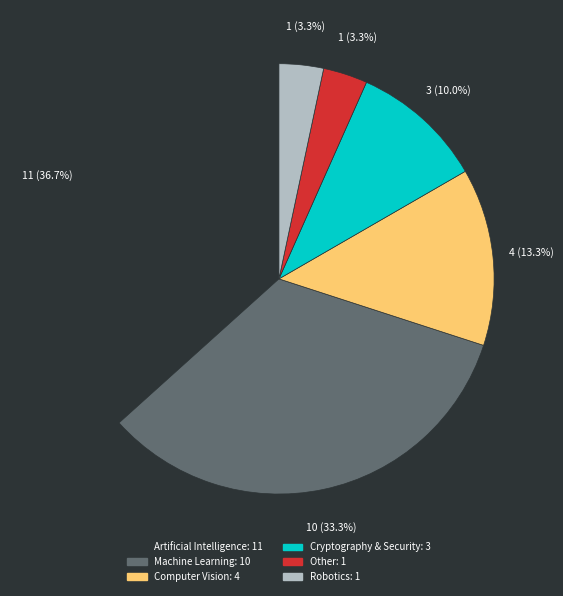

Approximately how many times larger is the value at Robotics compared to Other?

1.0